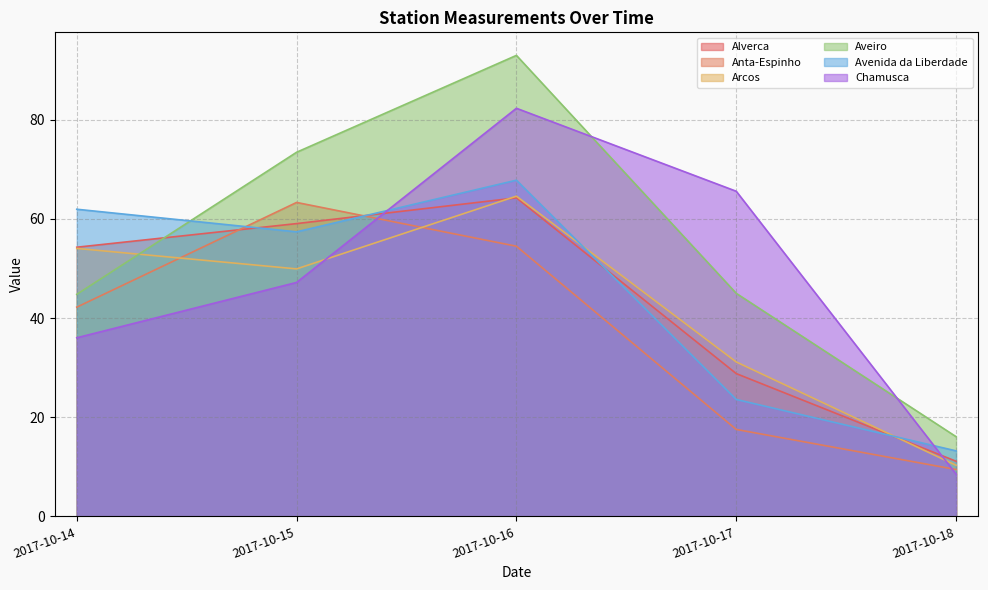

Rank the categories by Anta-Espinho value from highest to lowest.

2017-10-15, 2017-10-16, 2017-10-14, 2017-10-17, 2017-10-18